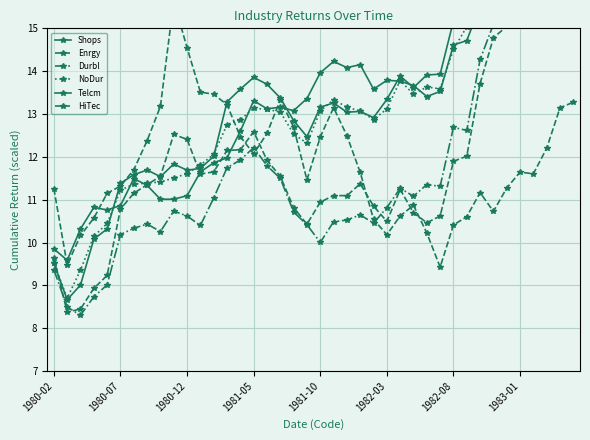

Is the value of HiTec at 33 greater than the value of Shops at 1980-12?

Yes